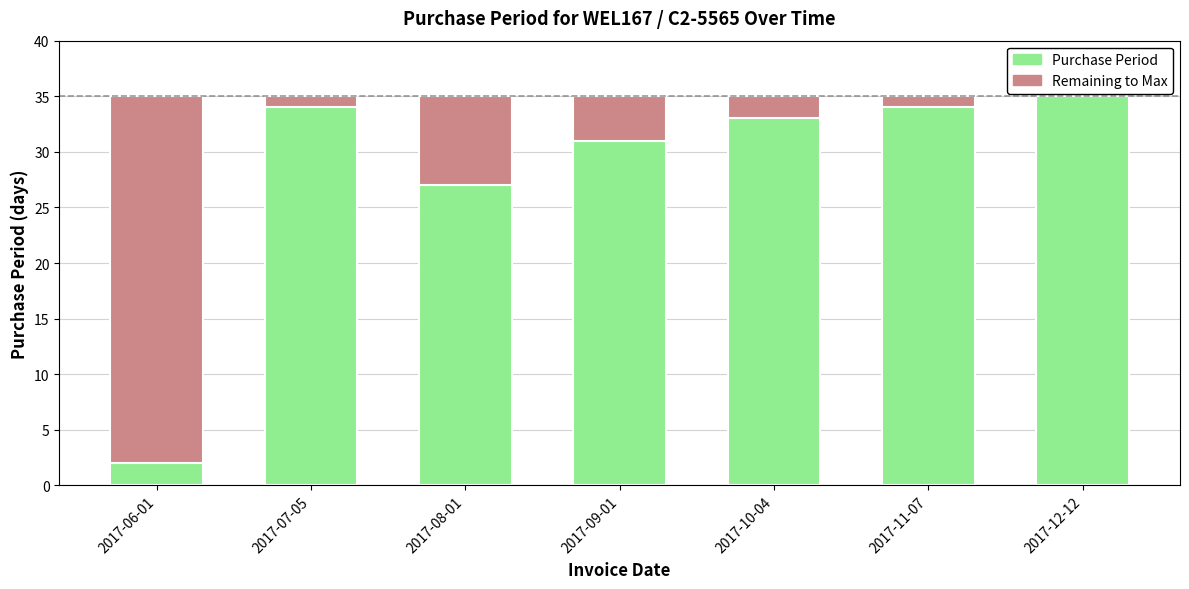

What is the total value across all series at 2017-06-01?

35